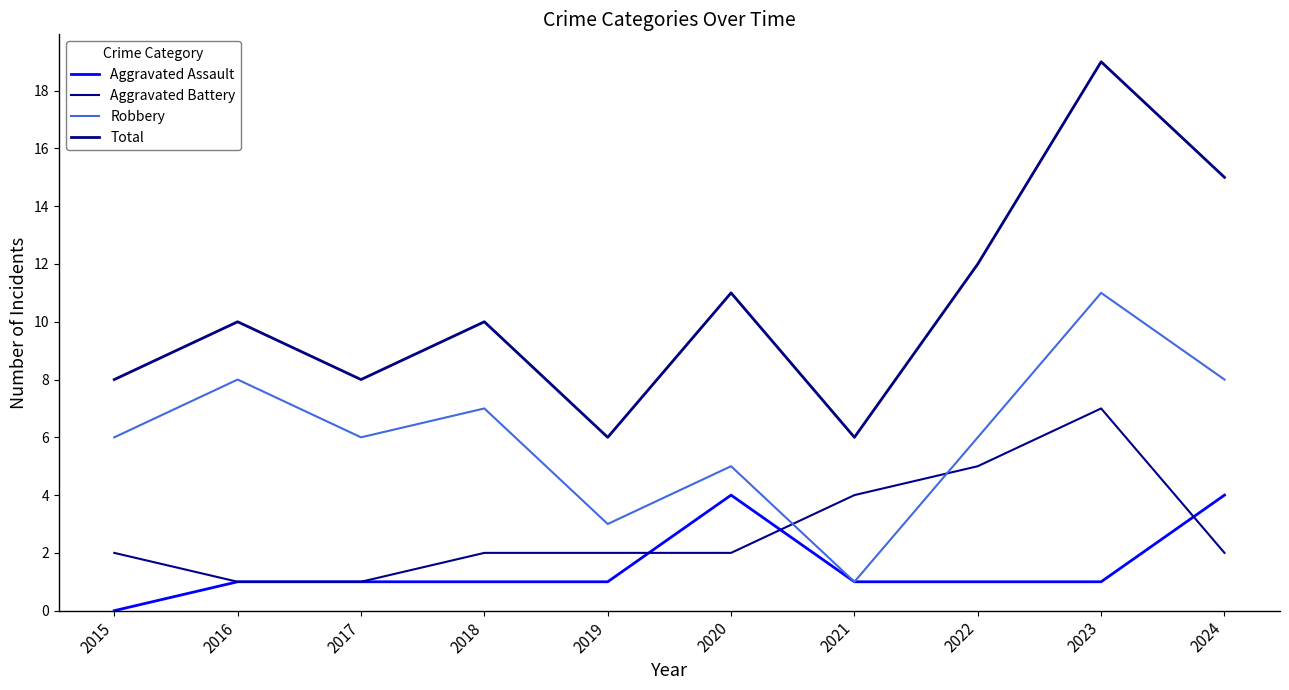

Does the chart have visible grid lines?

No